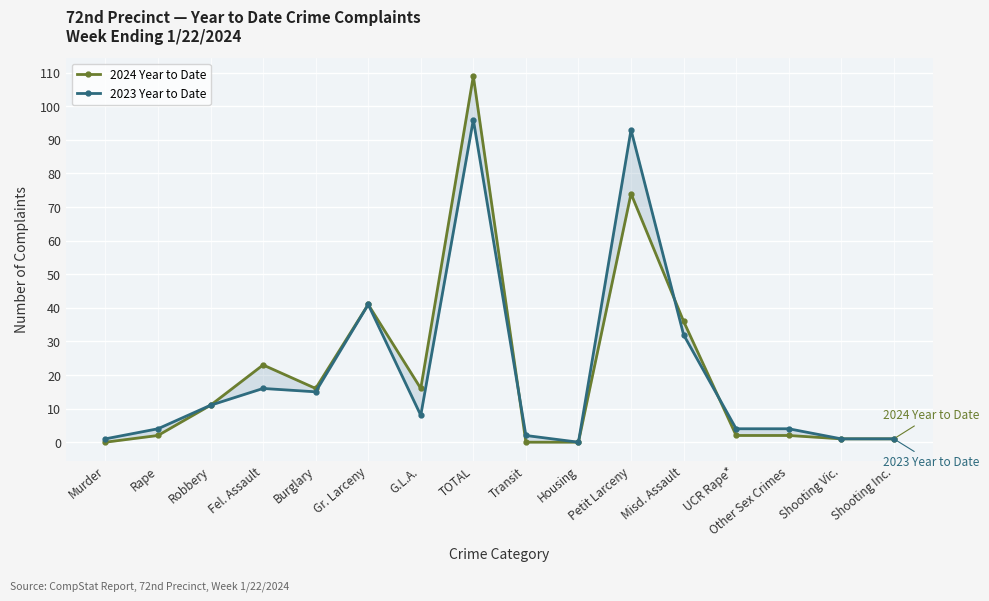

What is the value of the 2023 Year to Date point at the 16th from the left?

1